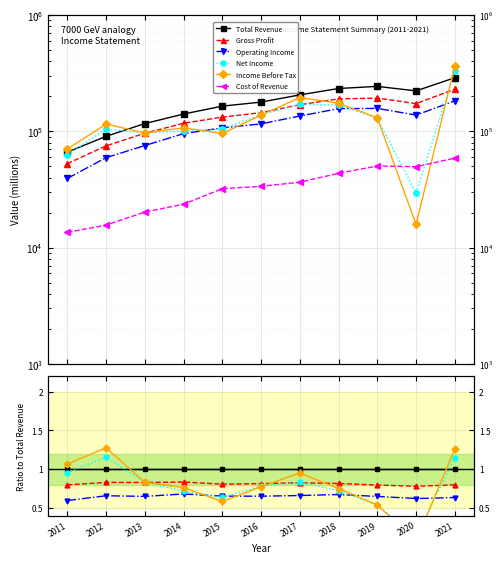

Reading left to right, list all the values displayed in this chart.

Total Revenue: 1.0	1.0	1.0	1.0	1.0	1.0	1.0	1.0	1.0	1.0	1.0
Gross Profit: 0.8	0.8	0.8	0.8	0.8	0.8	0.8	0.8	0.8	0.8	0.8
Operating Income: 0.6	0.7	0.6	0.7	0.7	0.6	0.7	0.7	0.6	0.6	0.6
Net Income: 1.0	1.2	0.8	0.7	0.6	0.8	0.8	0.7	0.5	0.1	1.1
Income Before Tax: 1.1	1.3	0.8	0.8	0.6	0.8	0.9	0.7	0.5	0.1	1.3
Cost of Revenue: 0.2	0.2	0.2	0.2	0.2	0.2	0.2	0.2	0.2	0.2	0.2